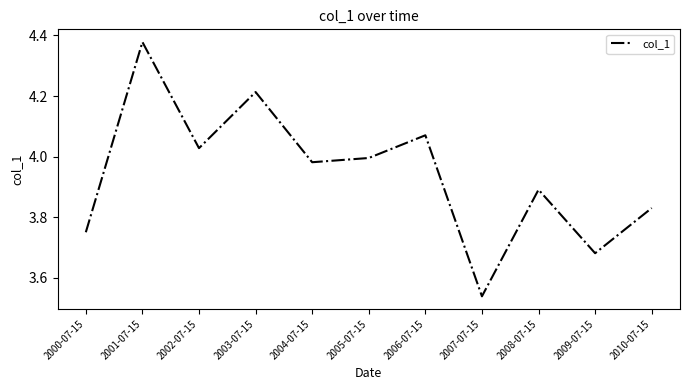

What position from the left is 2004-07-15?

5